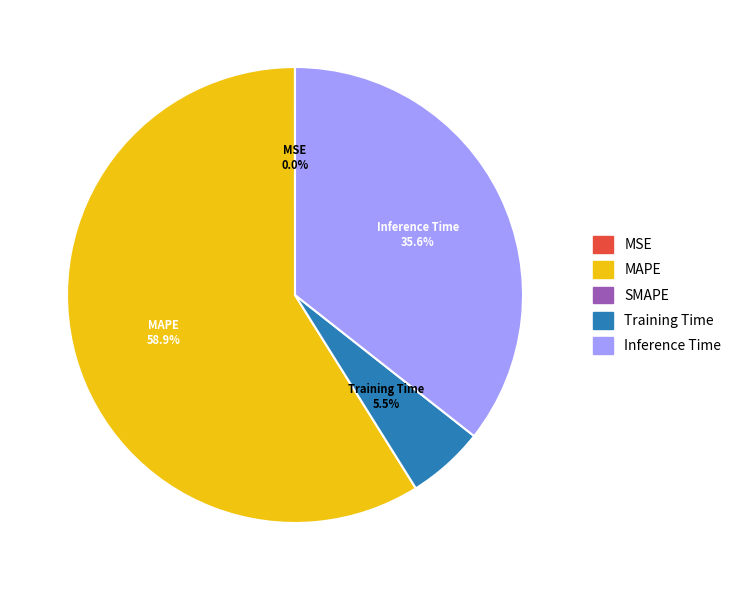

Does any single category account for the majority?

Yes